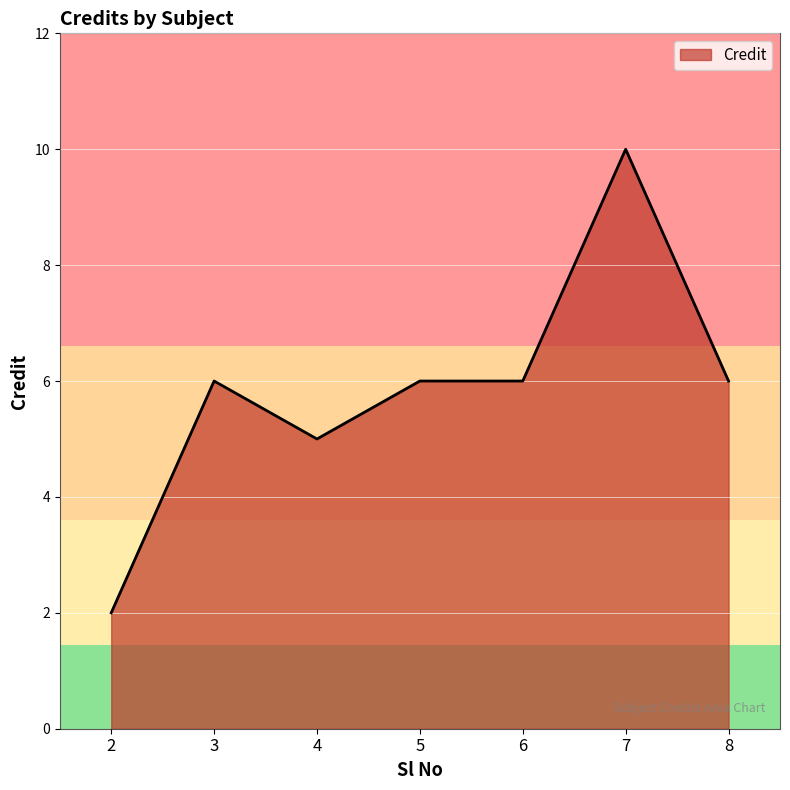

What is the average value?

6